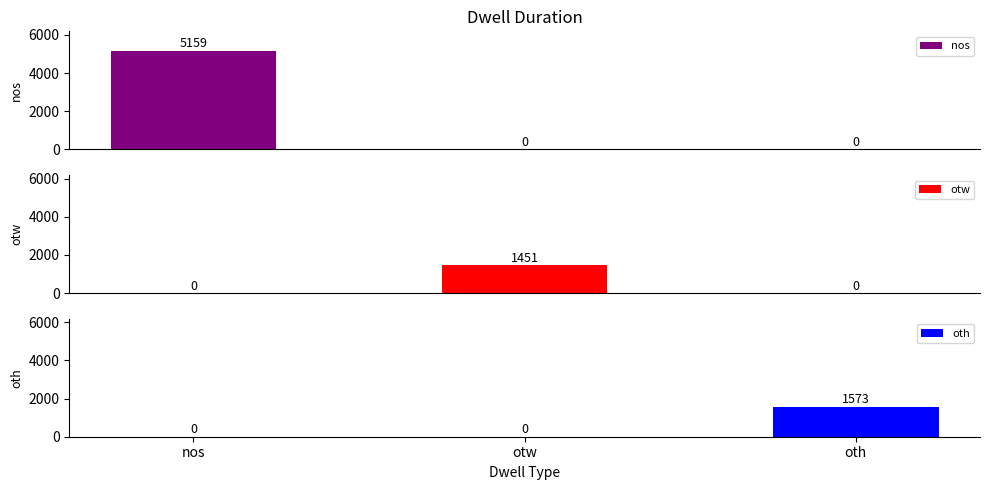

What is the average value of the otw series?

484